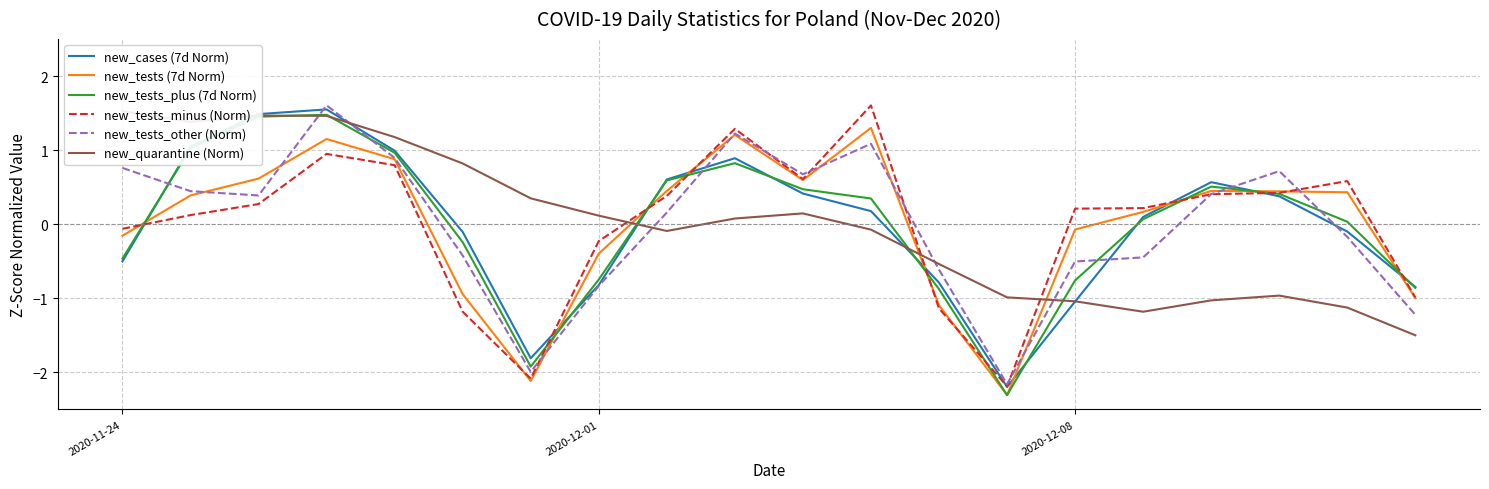

What is the highest value of the new_tests (7d Norm) series?

1.3